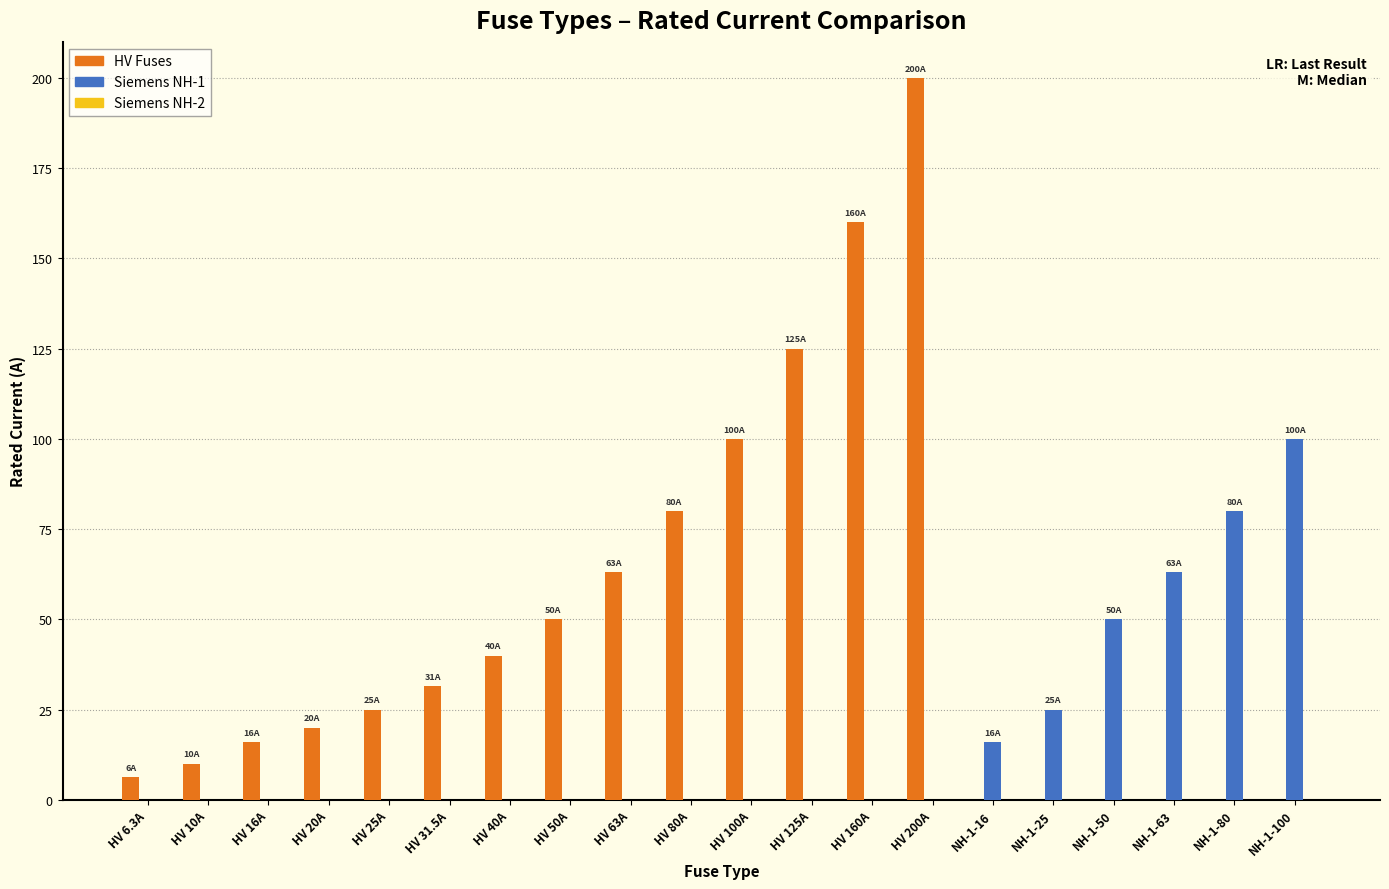

Which series changed the most between HV 63A and HV 125A?

HV Fuses